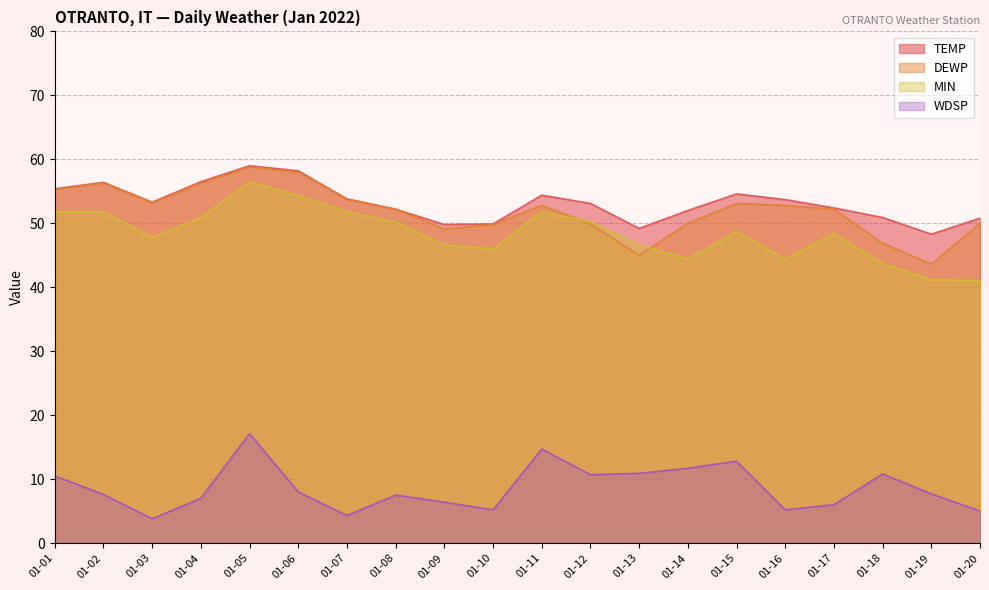

Read the DEWP value at 01-05.

58.8